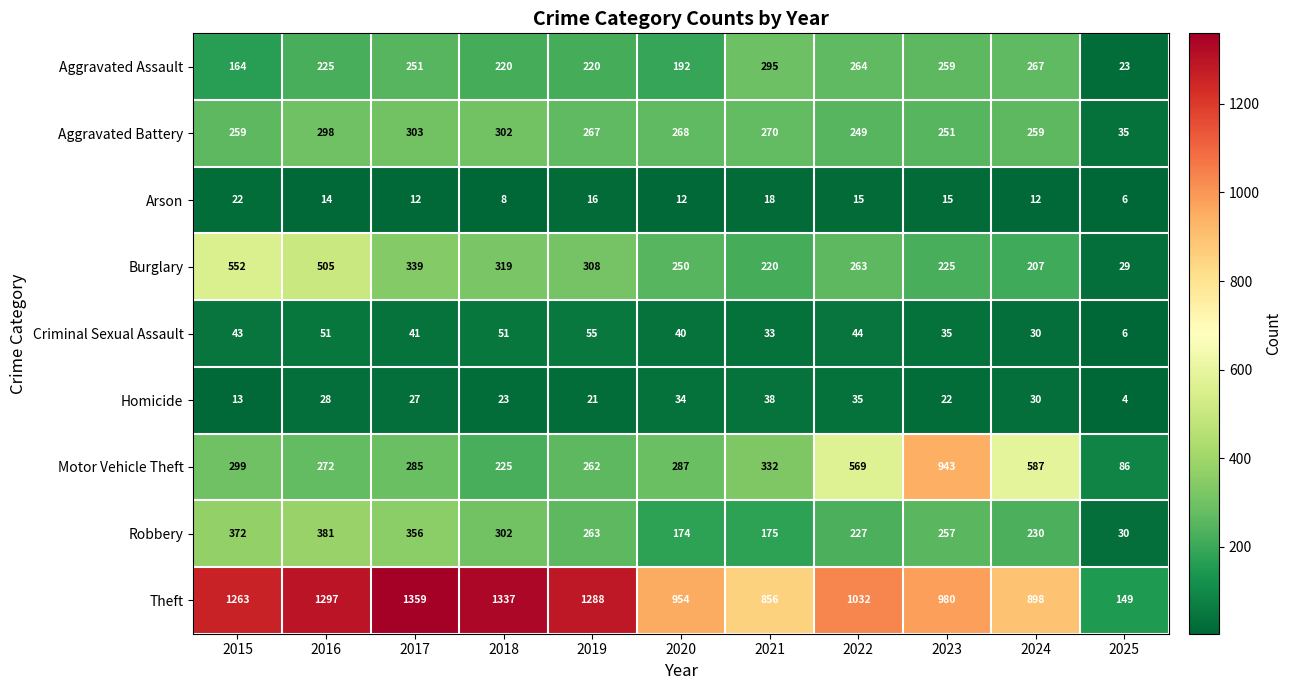

What is the total value across all series at 2019?

2700